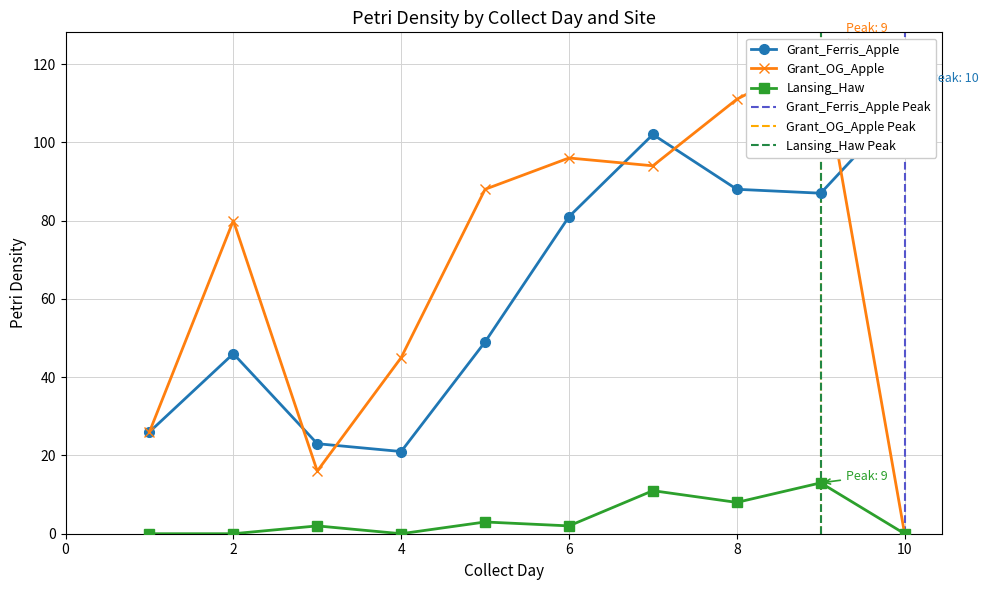

How many intersections are there between Grant_Ferris_Apple and Grant_OG_Apple?

5